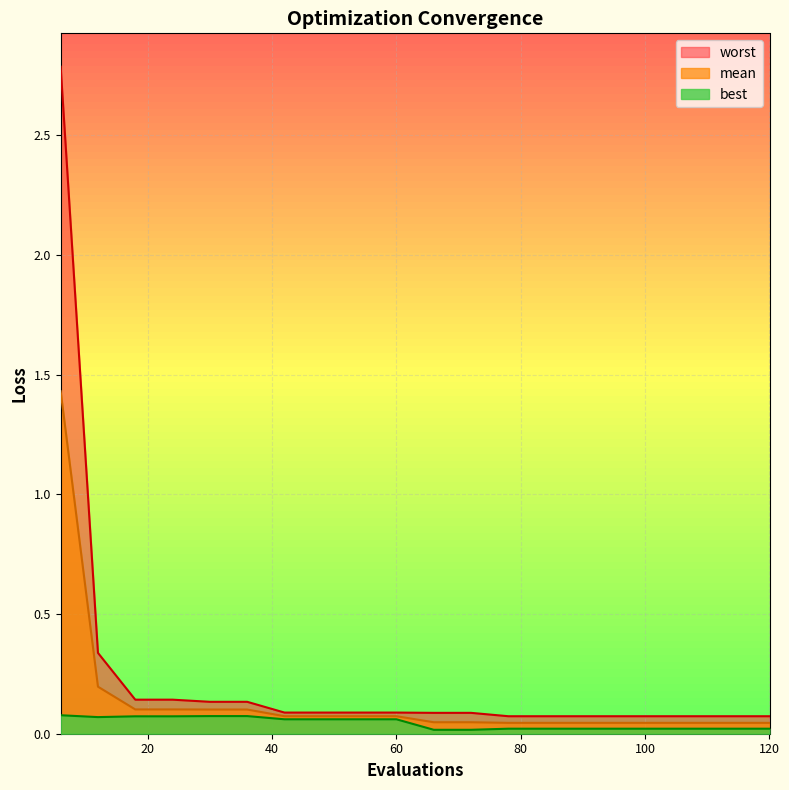

True or false: best and mean cross at least once.

False